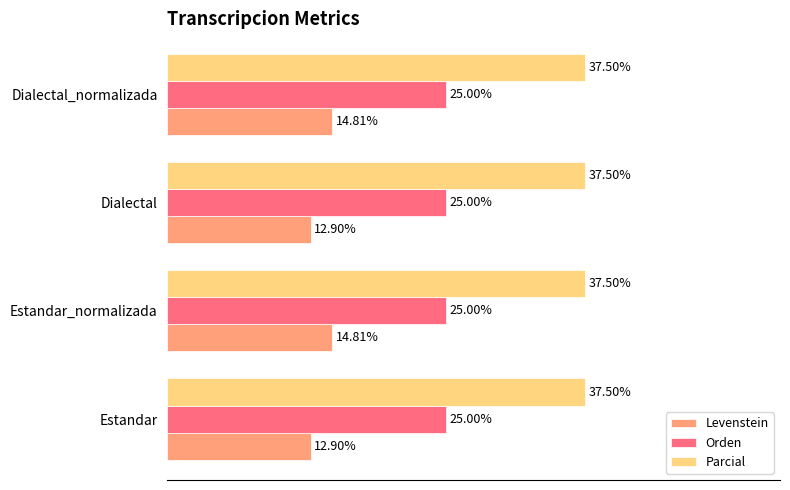

Which series has the largest range (max minus min)?

Levenstein